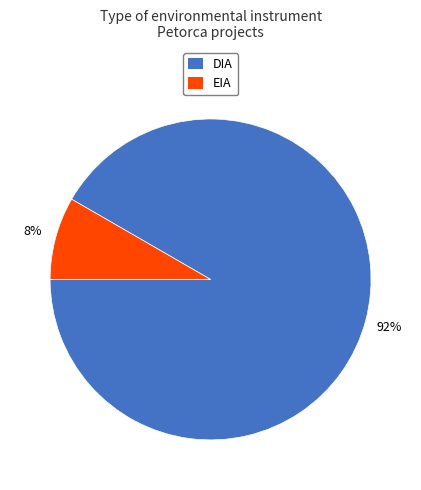

Between EIA and DIA, which is larger?

DIA